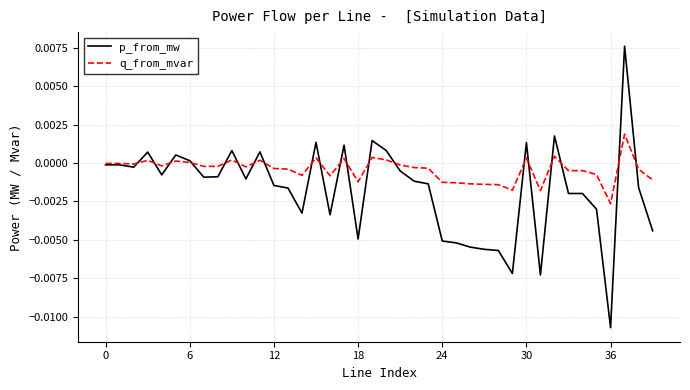

Which series has the widest spread of values?

p_from_mw